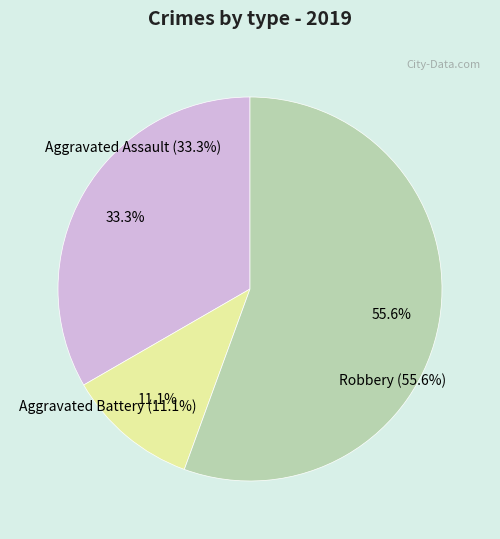

Combined, what portion of the pie is Robbery and Aggravated Battery?

66.7%